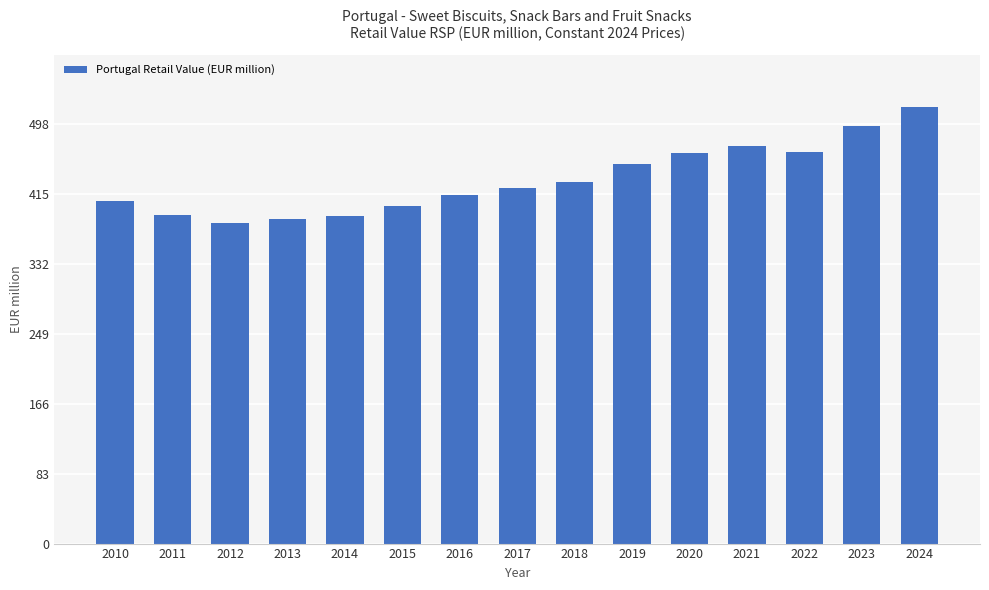

How many categories are shown in the chart?

15